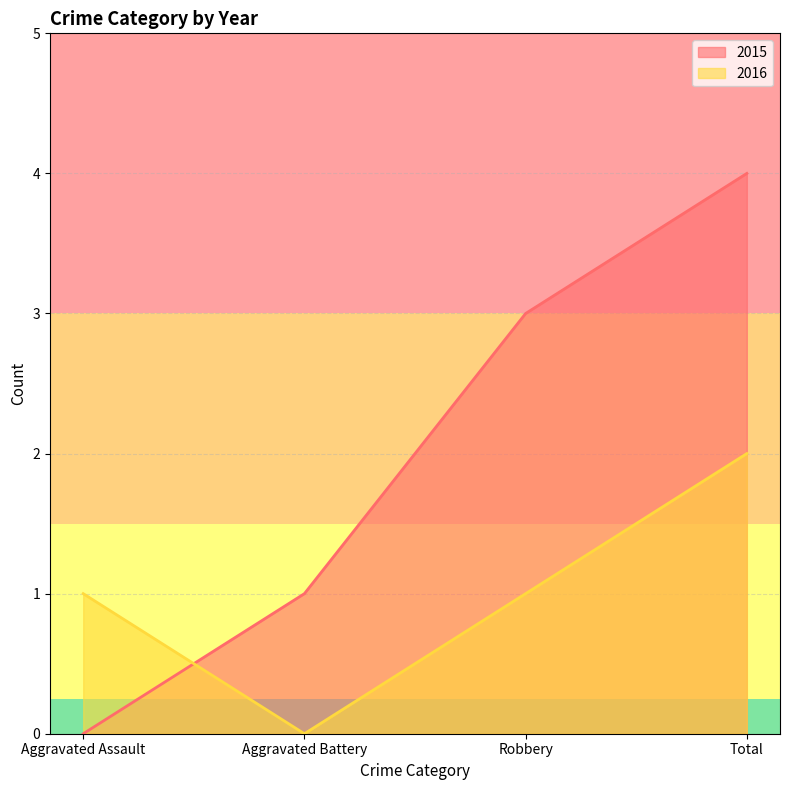

True or false: 2015 has more than 2 points higher than both neighbors.

False